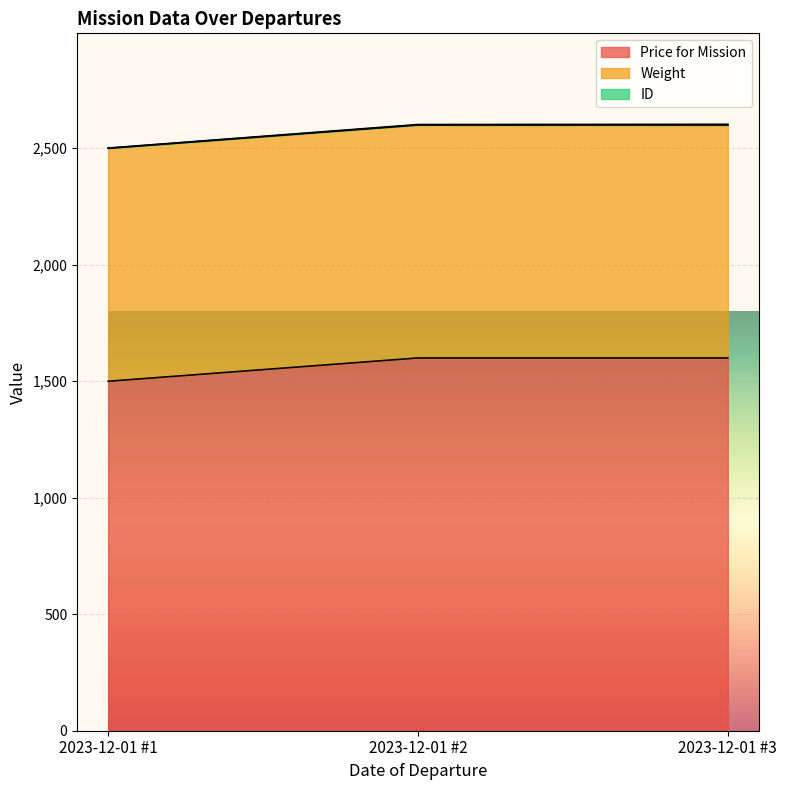

Is it true that Price for Mission equals 2217 at 2023-12-01 #3?

False